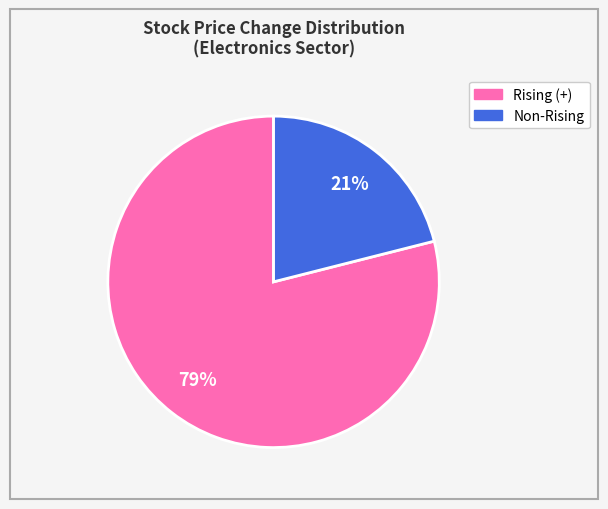

To the nearest percent, what is the difference between the largest and smallest slice percentages?

58%